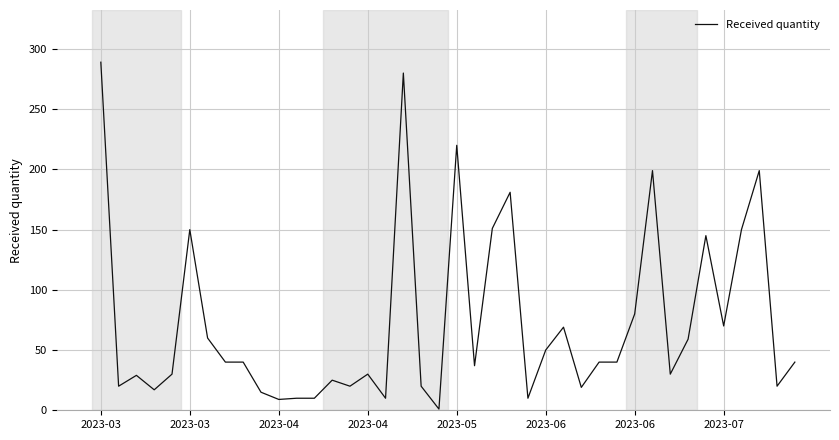

What is the maximum value shown in the chart?

289